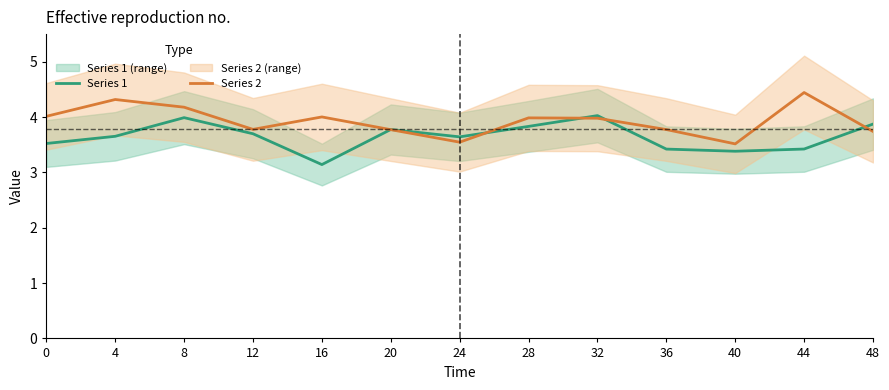

At which category does Series 2 reach its first local valley?

12